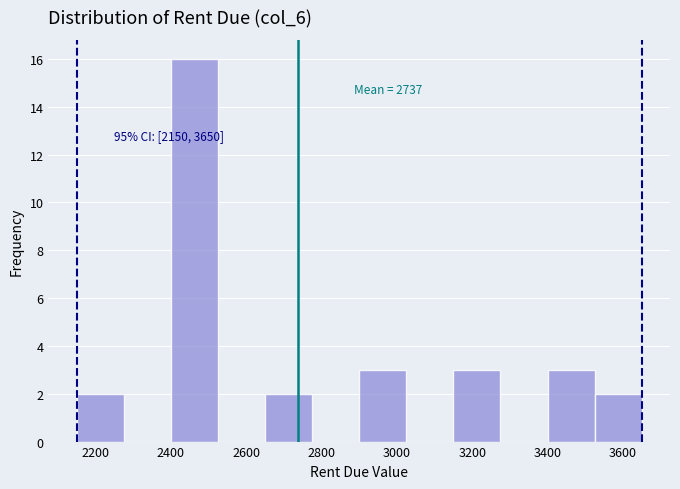

Over which range of the x-axis is the bar tallest?

2400 to 2525